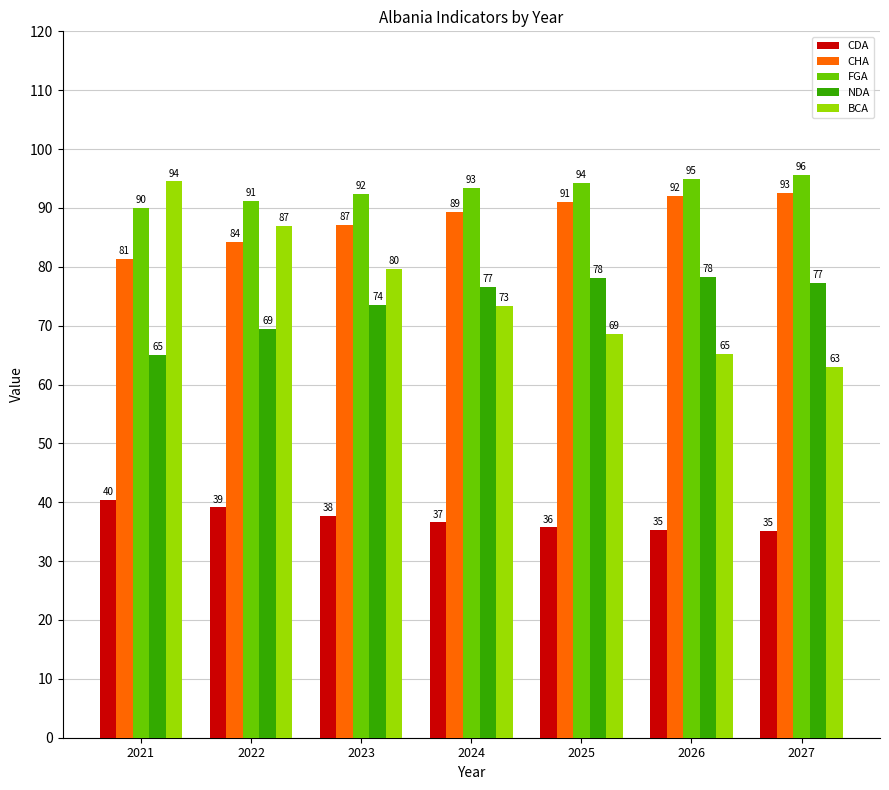

What is the spread (max minus min) of values at 2025?

58.6